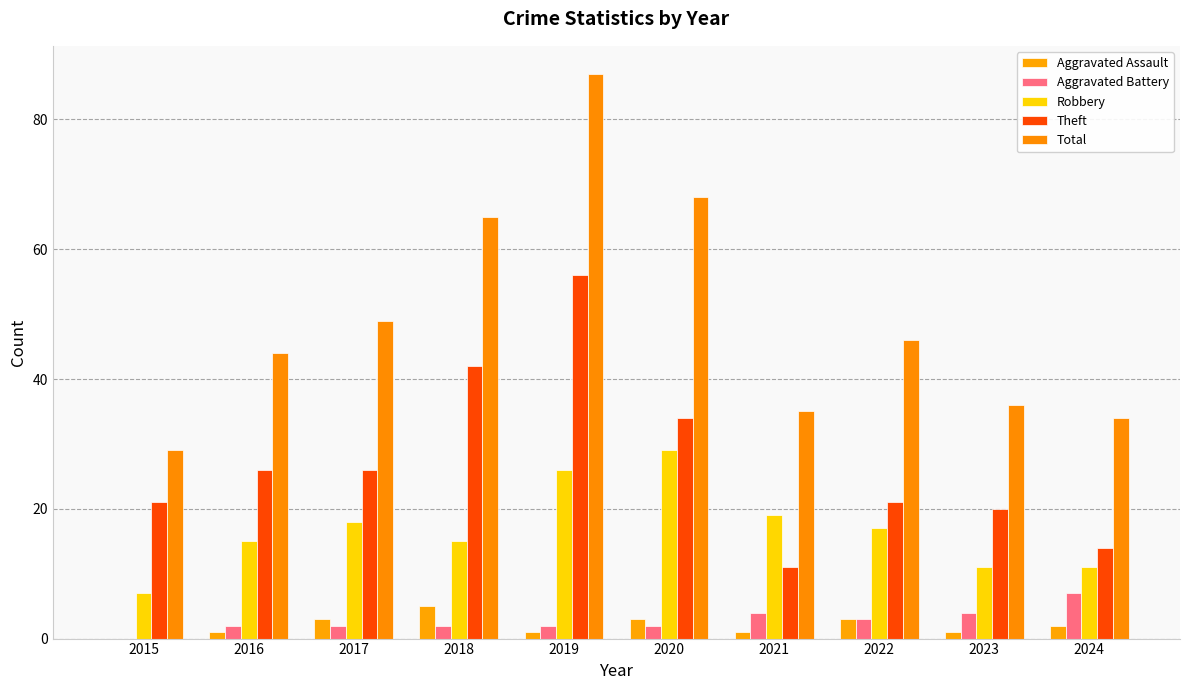

Which series has the largest total across all categories?

Total